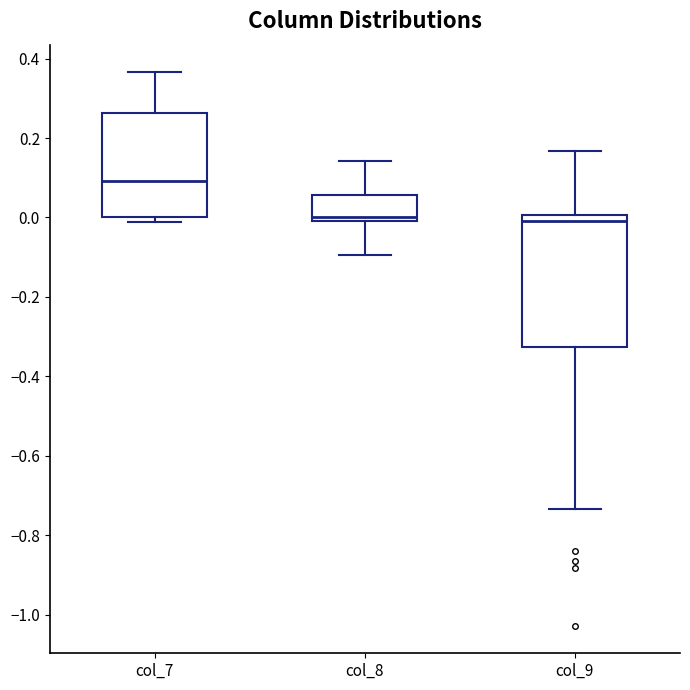

Reading left to right, transcribe this box plot: for each box, give where its median line is, the range the box spans, and where its two whiskers end, as read against the y-axis. The values are not printed on the chart, so give them approximately, as read against the axis.

col_7: median 0.10, box 0.00 to 0.26, whiskers -0.02 to 0.36
col_8: median 0.00 (just above the box's lower edge), box 0.00 to 0.06, whiskers -0.10 to 0.14
col_9: median 0.00 (just below the box's upper edge), box -0.32 to 0.00, whiskers -0.74 to 0.16